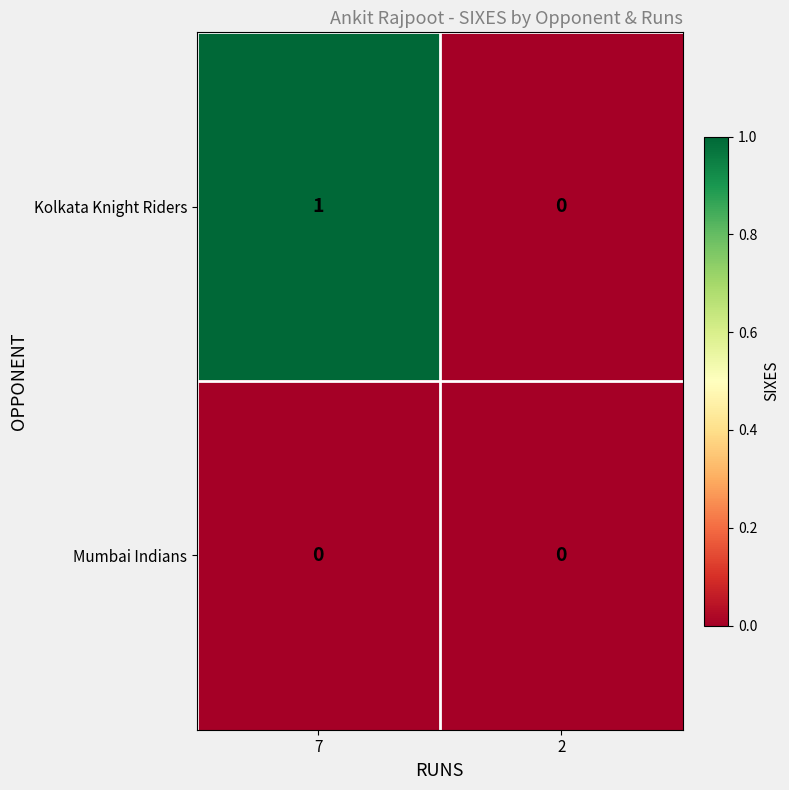

Between 7 and 2, which series saw the biggest shift?

Kolkata Knight Riders